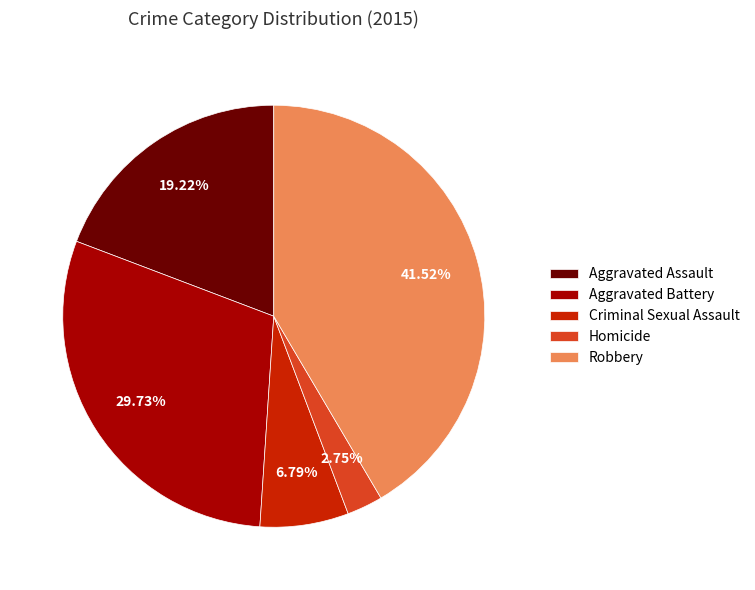

Which has a higher value, Homicide or Criminal Sexual Assault?

Criminal Sexual Assault